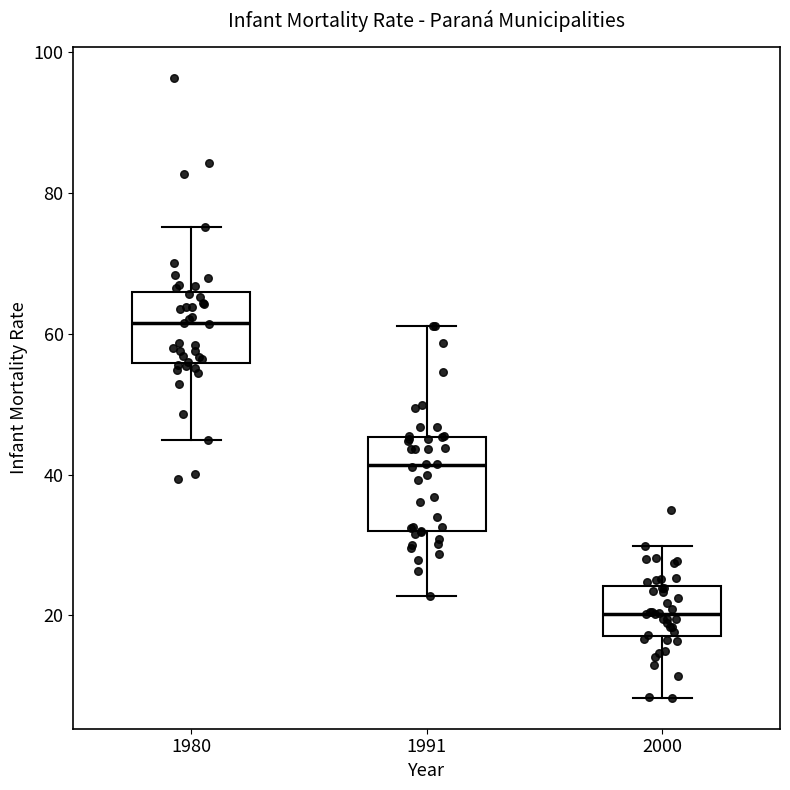

Reading left to right, transcribe this box plot: for each box, give where its median line is, the range the box spans, and where its two whiskers end, as read against the y-axis. The values are not printed on the chart, so give them approximately, as read against the axis.

1980: median 62, box 56 to 66, whiskers 44 to 76
1991: median 42, box 32 to 46, whiskers 22 to 62
2000: median 20, box 18 to 24, whiskers 8 to 30